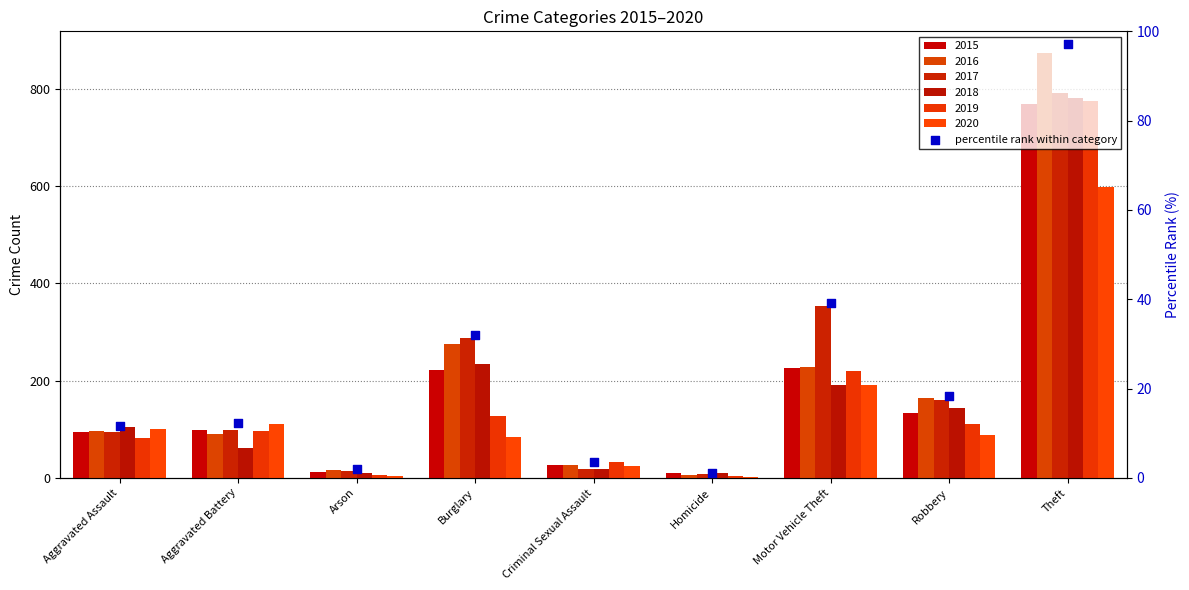

What is the change in value from Robbery to Theft?

+78.8